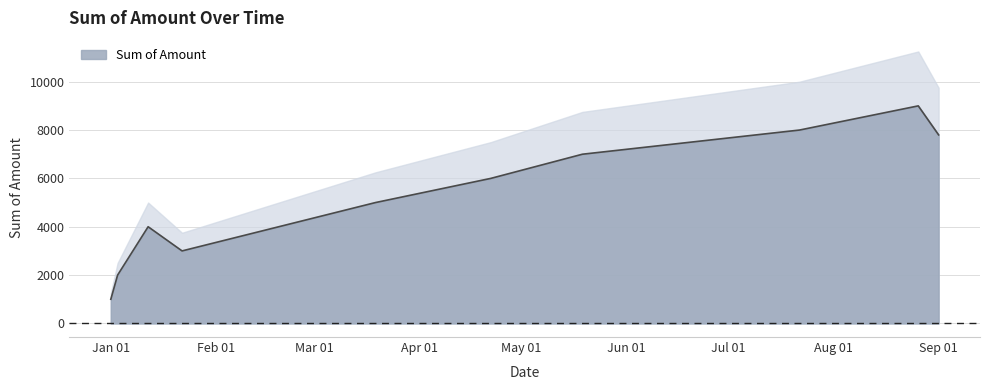

At which category does the data reach its first local peak?

2024-01-12